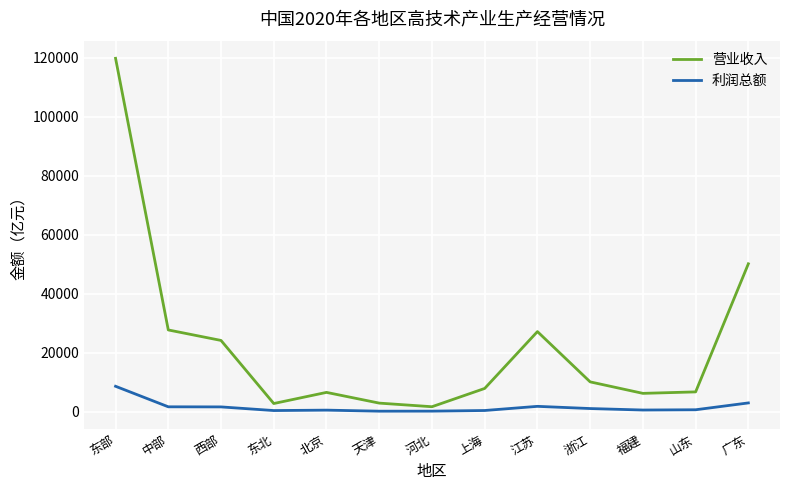

Which series has the largest range (max minus min)?

营业收入